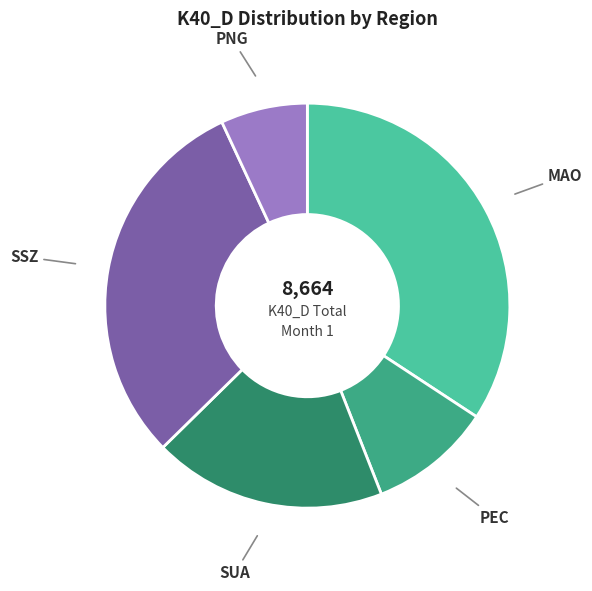

Is the sum of SUA and SSZ greater than half?

No